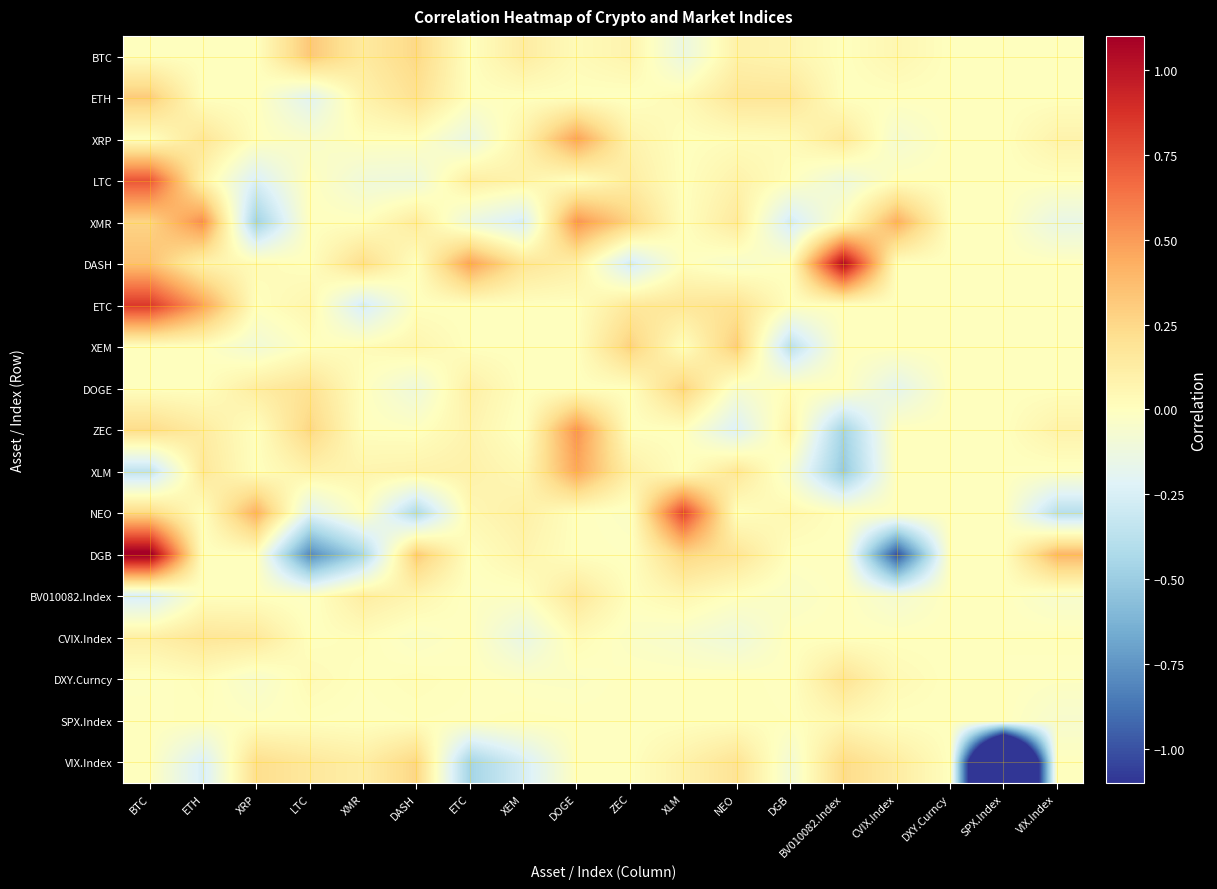

Reading left to right, list all the values displayed in this chart.

BTC: BTC=0.0	ETH=0.0	XRP=0.0	LTC=0.3	XMR=0.1	DASH=0.3	ETC=0.0	XEM=0.1	DOGE=0.0	ZEC=0.1	XLM=-0.1	NEO=0.1	DGB=0.1	BV010082.Index=0.0	CVIX.Index=0.1	DXY.Curncy=0.0	SPX.Index=0.0	VIX.Index=-0.0
ETH: BTC=0.3	ETH=0.0	XRP=0.0	LTC=-0.2	XMR=0.1	DASH=0.2	ETC=0.0	XEM=0.0	DOGE=0.0	ZEC=-0.0	XLM=0.0	NEO=0.2	DGB=0.2	BV010082.Index=0.0	CVIX.Index=0.0	DXY.Curncy=0.0	SPX.Index=0.0	VIX.Index=0.0
XRP: BTC=0.0	ETH=0.2	XRP=0.0	LTC=-0.0	XMR=0.0	DASH=0.0	ETC=-0.1	XEM=0.1	DOGE=0.5	ZEC=0.1	XLM=0.0	NEO=0.0	DGB=0.0	BV010082.Index=0.2	CVIX.Index=-0.1	DXY.Curncy=0.0	SPX.Index=0.0	VIX.Index=0.1
LTC: BTC=0.7	ETH=0.1	XRP=-0.2	LTC=0.0	XMR=-0.1	DASH=-0.1	ETC=0.1	XEM=0.1	DOGE=0.0	ZEC=0.1	XLM=0.0	NEO=0.1	DGB=0.0	BV010082.Index=-0.1	CVIX.Index=0.0	DXY.Curncy=0.0	SPX.Index=0.0	VIX.Index=0.0
XMR: BTC=0.3	ETH=0.5	XRP=-0.5	LTC=0.0	XMR=0.0	DASH=0.1	ETC=-0.1	XEM=-0.3	DOGE=0.5	ZEC=0.3	XLM=0.0	NEO=0.1	DGB=-0.3	BV010082.Index=0.0	CVIX.Index=0.4	DXY.Curncy=0.0	SPX.Index=0.0	VIX.Index=-0.2
DASH: BTC=0.4	ETH=0.1	XRP=0.0	LTC=0.0	XMR=0.2	DASH=0.0	ETC=0.5	XEM=0.2	DOGE=0.1	ZEC=-0.3	XLM=0.0	NEO=-0.1	DGB=0.0	BV010082.Index=1.1	CVIX.Index=0.0	DXY.Curncy=0.0	SPX.Index=0.0	VIX.Index=0.0
ETC: BTC=0.8	ETH=0.5	XRP=0.0	LTC=0.1	XMR=-0.3	DASH=0.0	ETC=0.0	XEM=0.0	DOGE=0.0	ZEC=0.2	XLM=0.2	NEO=0.2	DGB=0.0	BV010082.Index=0.0	CVIX.Index=0.0	DXY.Curncy=0.0	SPX.Index=0.0	VIX.Index=0.0
XEM: BTC=0.0	ETH=0.0	XRP=-0.1	LTC=0.0	XMR=0.0	DASH=0.1	ETC=0.0	XEM=0.0	DOGE=0.0	ZEC=0.3	XLM=0.0	NEO=0.3	DGB=-0.4	BV010082.Index=0.0	CVIX.Index=0.0	DXY.Curncy=0.0	SPX.Index=0.0	VIX.Index=0.0
DOGE: BTC=0.0	ETH=0.0	XRP=0.1	LTC=0.2	XMR=0.0	DASH=-0.1	ETC=0.1	XEM=0.0	DOGE=0.0	ZEC=0.0	XLM=0.3	NEO=-0.1	DGB=0.0	BV010082.Index=0.0	CVIX.Index=-0.2	DXY.Curncy=0.0	SPX.Index=0.0	VIX.Index=0.0
ZEC: BTC=0.2	ETH=0.1	XRP=0.0	LTC=0.3	XMR=0.0	DASH=-0.0	ETC=0.1	XEM=-0.0	DOGE=0.5	ZEC=0.0	XLM=0.0	NEO=-0.2	DGB=0.1	BV010082.Index=-0.5	CVIX.Index=0.0	DXY.Curncy=0.0	SPX.Index=0.0	VIX.Index=0.1
XLM: BTC=-0.4	ETH=0.2	XRP=0.0	LTC=0.1	XMR=0.1	DASH=0.1	ETC=0.1	XEM=0.0	DOGE=0.5	ZEC=0.1	XLM=0.0	NEO=0.2	DGB=-0.1	BV010082.Index=-0.5	CVIX.Index=0.0	DXY.Curncy=0.0	SPX.Index=0.0	VIX.Index=-0.0
NEO: BTC=0.2	ETH=0.0	XRP=0.4	LTC=-0.2	XMR=0.0	DASH=-0.4	ETC=0.1	XEM=0.1	DOGE=0.0	ZEC=-0.0	XLM=0.8	NEO=0.0	DGB=0.1	BV010082.Index=0.0	CVIX.Index=0.0	DXY.Curncy=0.0	SPX.Index=0.0	VIX.Index=-0.4
DGB: BTC=1.1	ETH=0.0	XRP=0.0	LTC=-0.8	XMR=-0.4	DASH=0.3	ETC=0.0	XEM=0.1	DOGE=0.0	ZEC=-0.0	XLM=0.3	NEO=0.2	DGB=0.0	BV010082.Index=0.0	CVIX.Index=-1.0	DXY.Curncy=0.0	SPX.Index=0.0	VIX.Index=0.4
BV010082.Index: BTC=-0.3	ETH=0.0	XRP=0.0	LTC=-0.0	XMR=0.1	DASH=0.1	ETC=-0.0	XEM=-0.0	DOGE=0.2	ZEC=0.0	XLM=0.1	NEO=-0.0	DGB=-0.0	BV010082.Index=0.0	CVIX.Index=-0.1	DXY.Curncy=0.0	SPX.Index=0.0	VIX.Index=-0.1
CVIX.Index: BTC=0.1	ETH=0.2	XRP=0.2	LTC=0.0	XMR=0.0	DASH=-0.0	ETC=0.0	XEM=-0.2	DOGE=0.0	ZEC=-0.0	XLM=-0.1	NEO=-0.1	DGB=0.0	BV010082.Index=0.0	CVIX.Index=0.0	DXY.Curncy=0.0	SPX.Index=0.0	VIX.Index=0.0
DXY.Curncy: BTC=-0.0	ETH=0.0	XRP=-0.1	LTC=0.0	XMR=0.0	DASH=0.0	ETC=0.0	XEM=-0.0	DOGE=-0.0	ZEC=0.0	XLM=0.0	NEO=0.0	DGB=-0.0	BV010082.Index=0.2	CVIX.Index=0.0	DXY.Curncy=0.0	SPX.Index=0.0	VIX.Index=-0.0
SPX.Index: BTC=0.0	ETH=0.0	XRP=-0.0	LTC=0.0	XMR=-0.0	DASH=0.0	ETC=-0.0	XEM=0.0	DOGE=0.0	ZEC=-0.0	XLM=0.0	NEO=0.0	DGB=0.0	BV010082.Index=0.0	CVIX.Index=0.0	DXY.Curncy=0.0	SPX.Index=0.0	VIX.Index=-0.1
VIX.Index: BTC=0.0	ETH=-0.2	XRP=0.2	LTC=0.2	XMR=0.1	DASH=0.3	ETC=-0.5	XEM=-0.3	DOGE=0.0	ZEC=0.0	XLM=0.1	NEO=0.2	DGB=-0.1	BV010082.Index=0.2	CVIX.Index=0.1	DXY.Curncy=0.0	SPX.Index=-3.2	VIX.Index=0.0